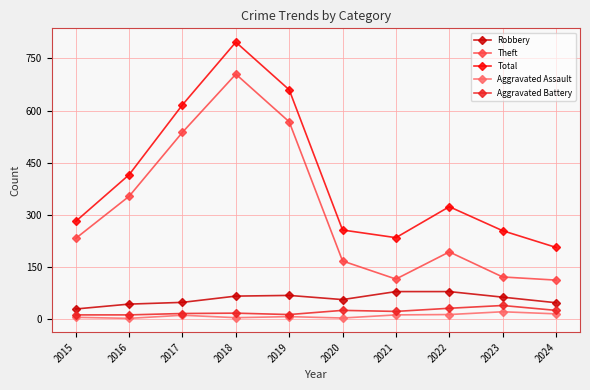

Which category has the highest value in the Total series?

2018